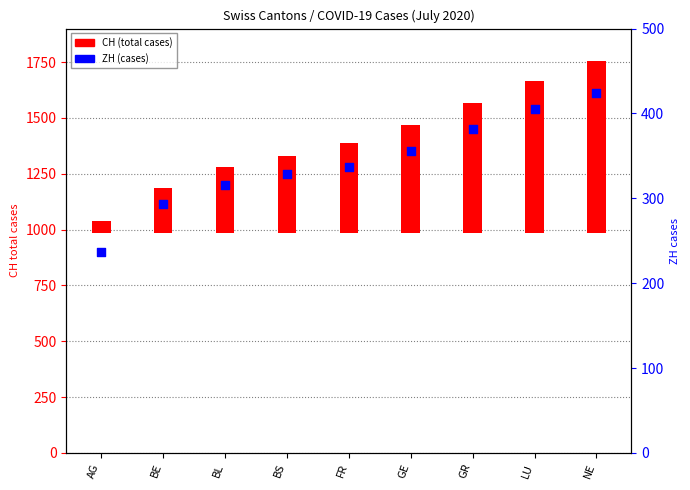

What is the ratio of the value at BE to the value at LU?

0.7